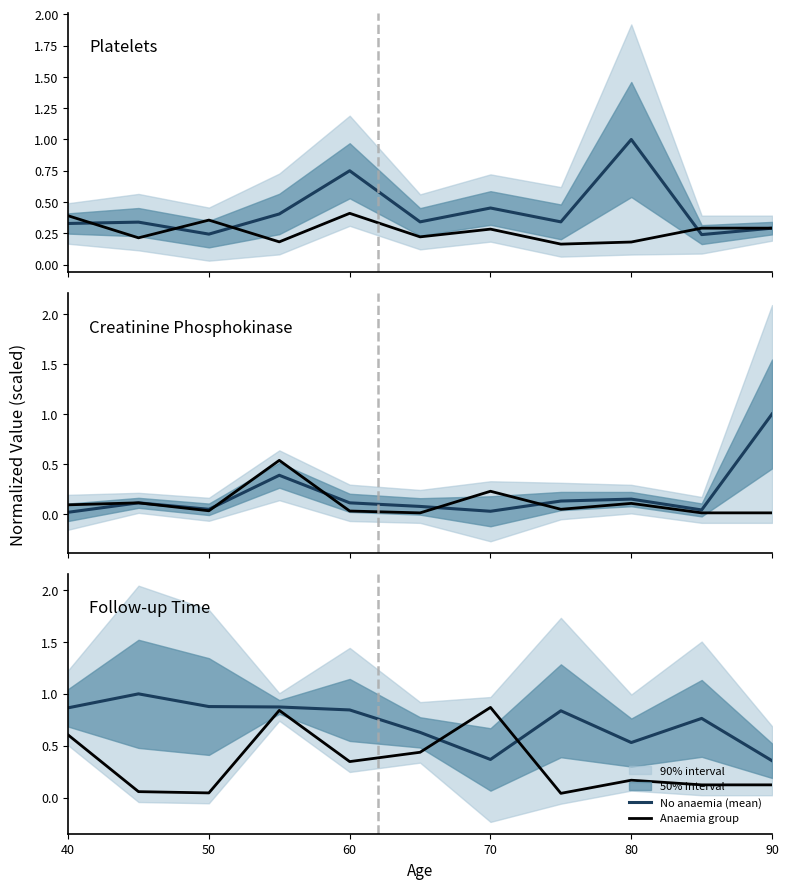

What is the difference between the maximum and minimum values in the No anaemia (mean) series?

0.6